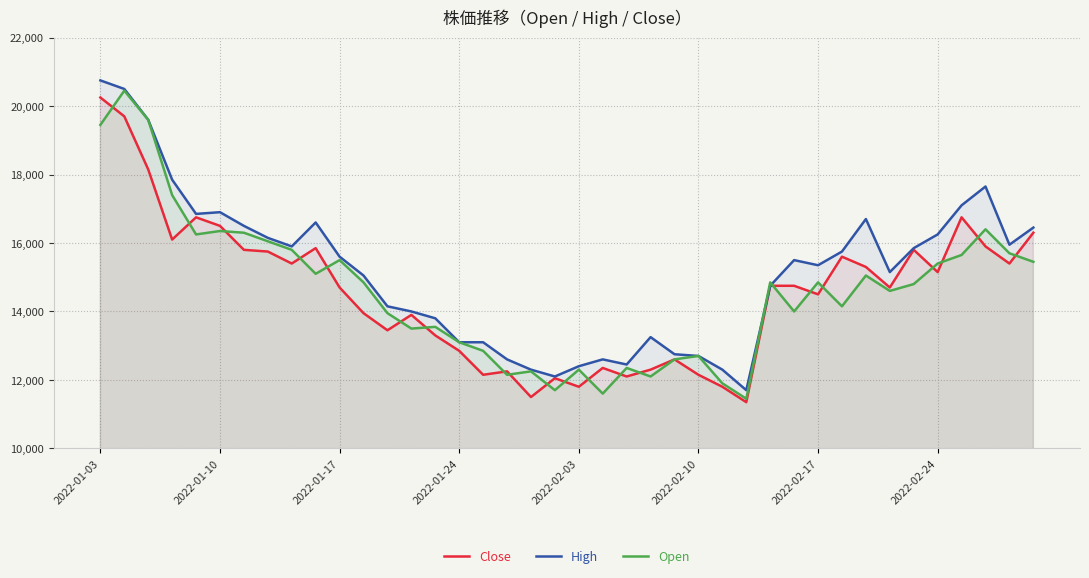

What is the value of the Open point at the 12th from the left?

14850